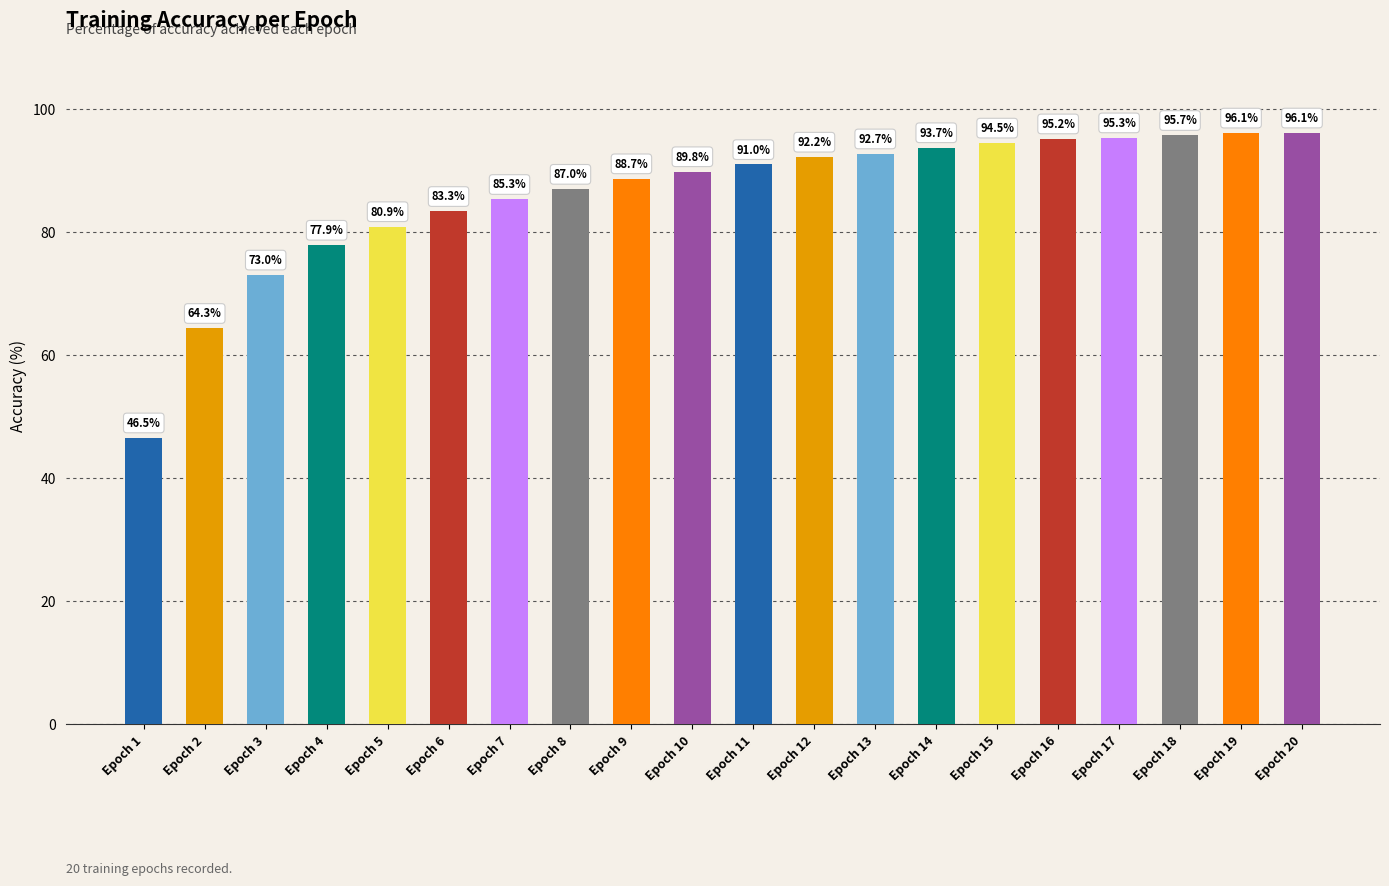

The value at Epoch 16 is 95.2. True or false?

True